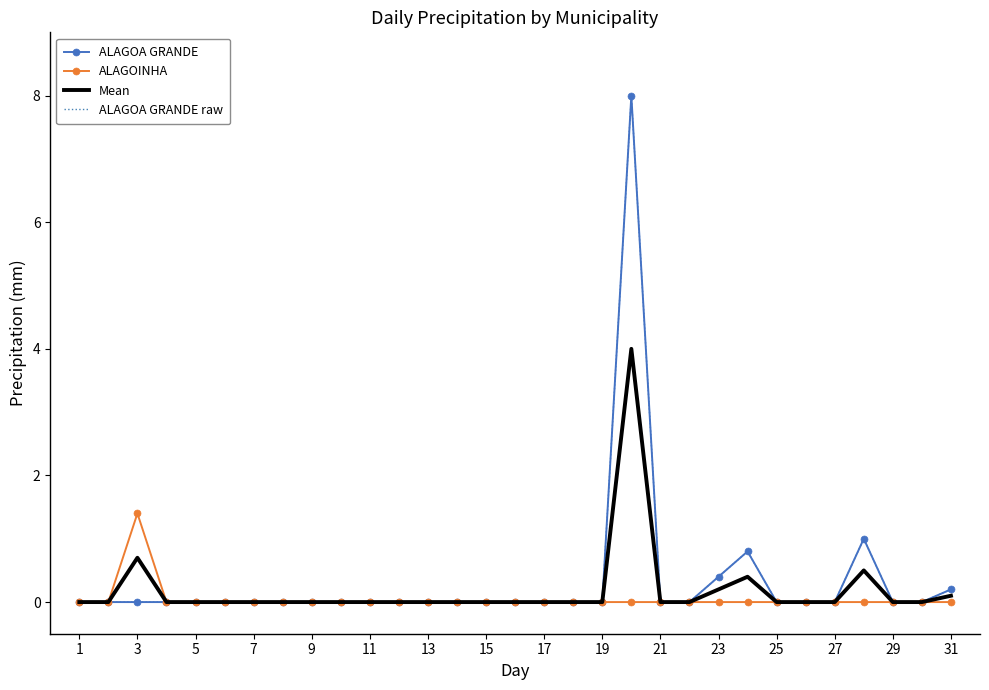

Where is ALAGOINHA nearest to the value 0?

1